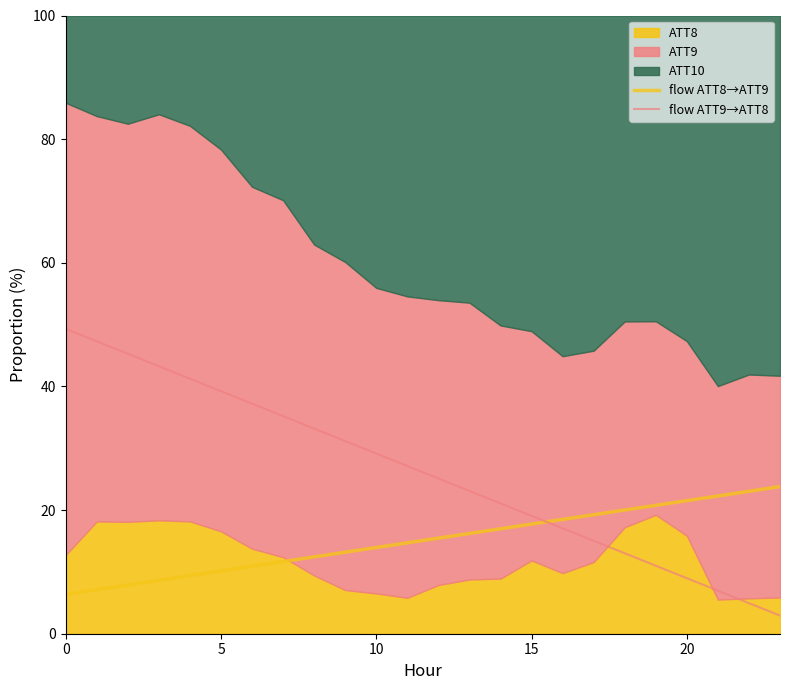

True or false: flow ATT8→ATT9 has a value of 19.3 at 17.

True